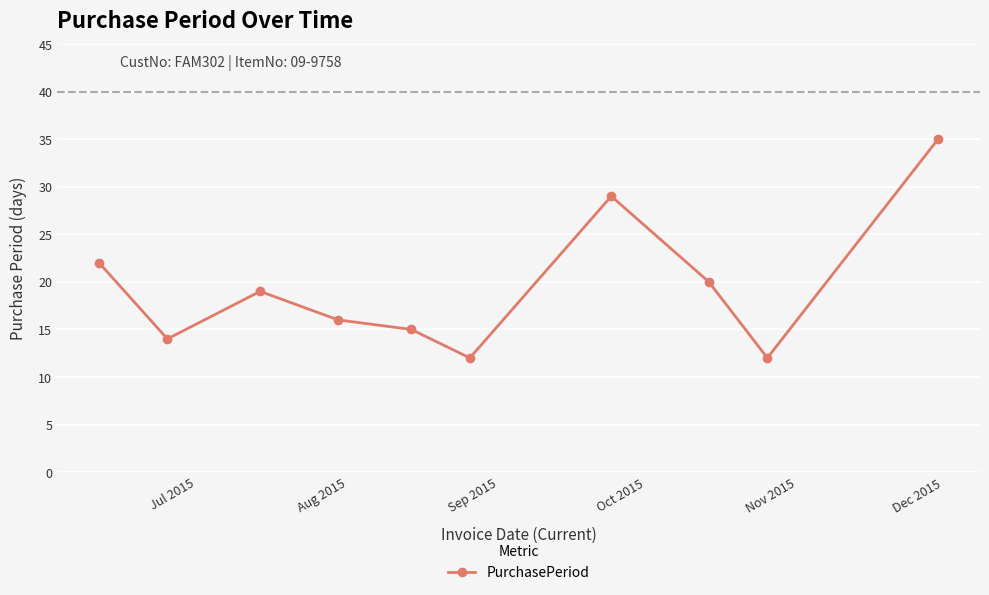

What is the sum of all values?

194